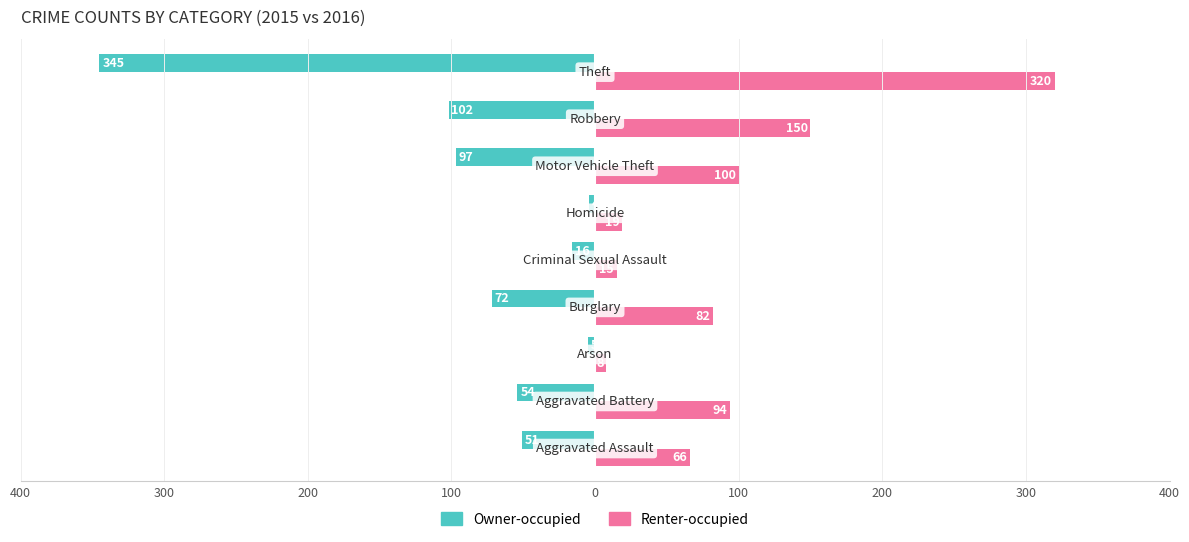

What are all the series names shown in the legend?

Owner-occupied, Renter-occupied